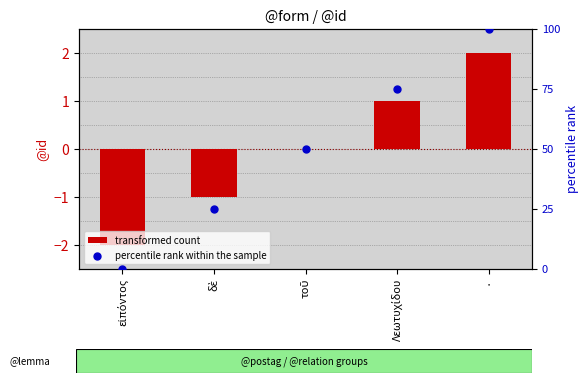

Which series contains the lowest Y value?

transformed count